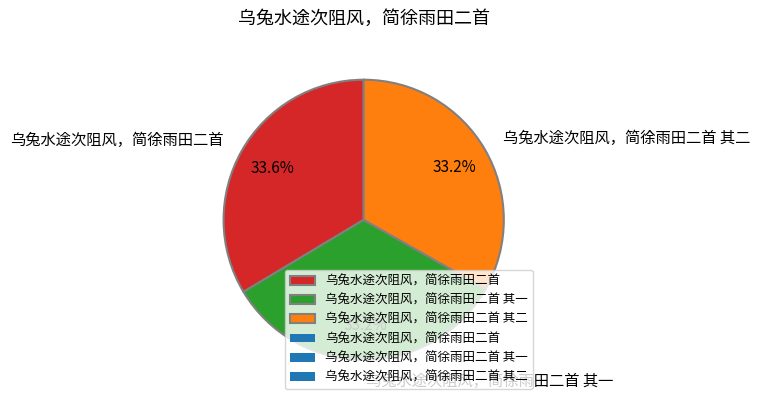

What portion of the pie excludes 乌兔水途次阻风，简徐雨田二首?

66.4%